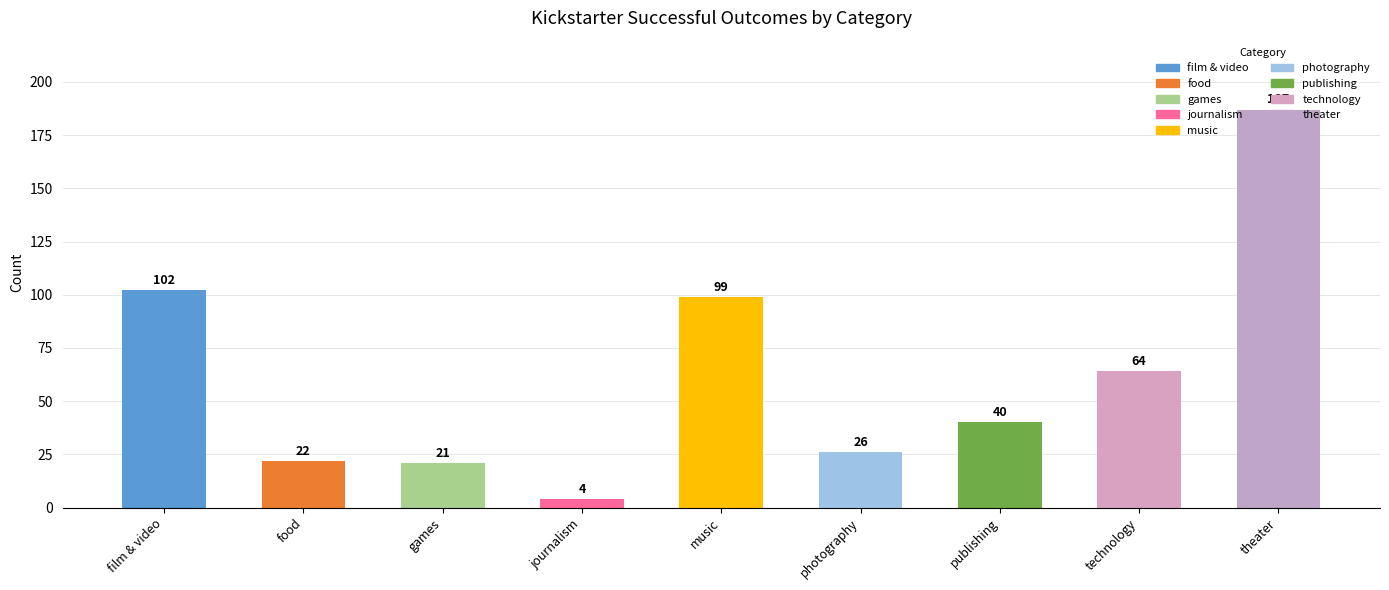

The chart shows a value of 187 at theater. True or false?

True